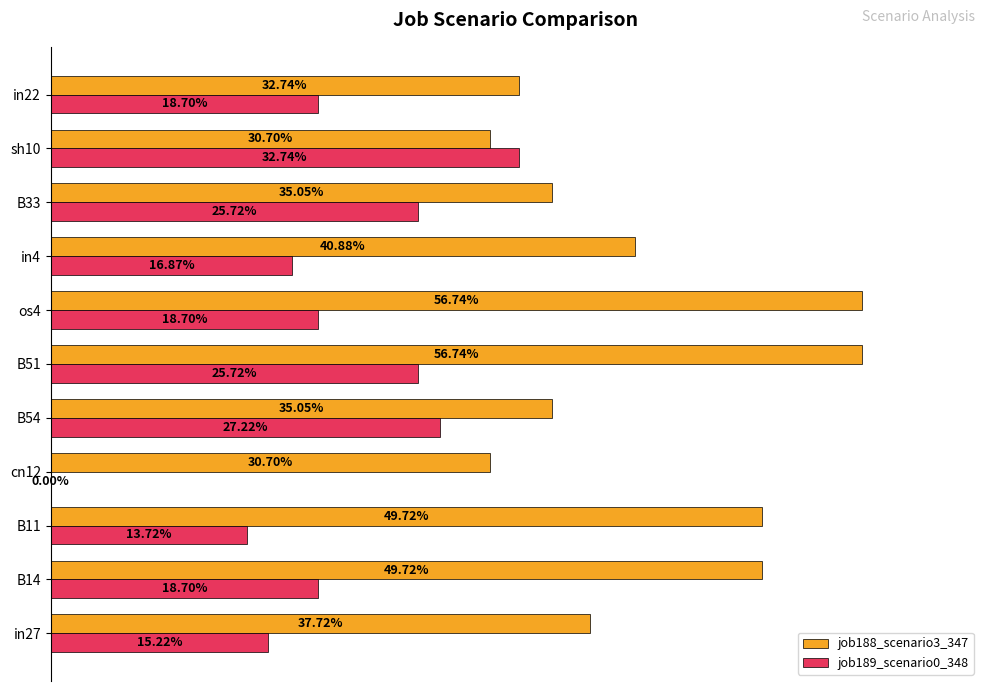

What are all the series names shown in the legend?

job188_scenario3_347, job189_scenario0_348